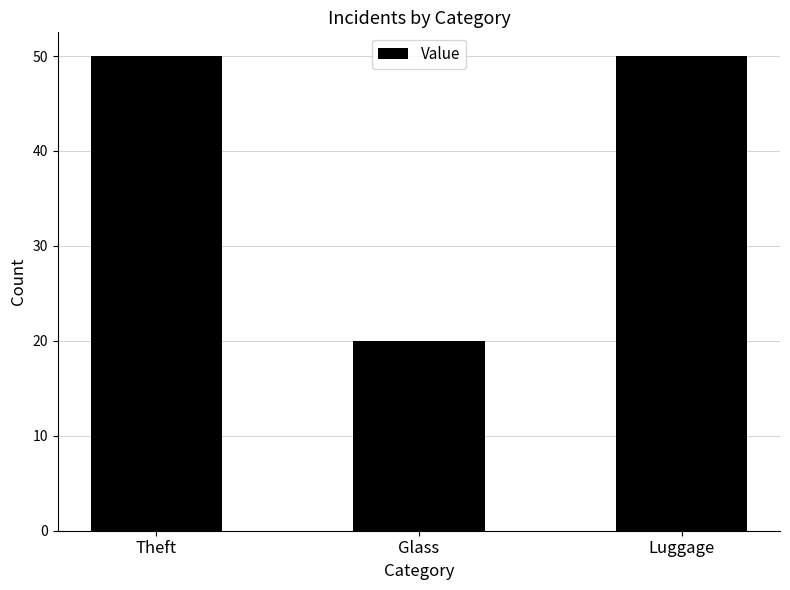

What is the ratio of the value at Theft to the value at Luggage?

1.0